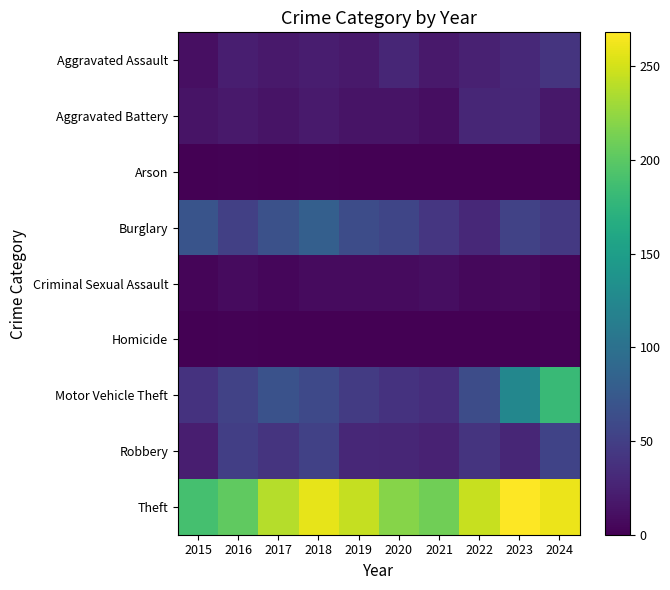

Which has a higher value, 2024 or 2022?

2024